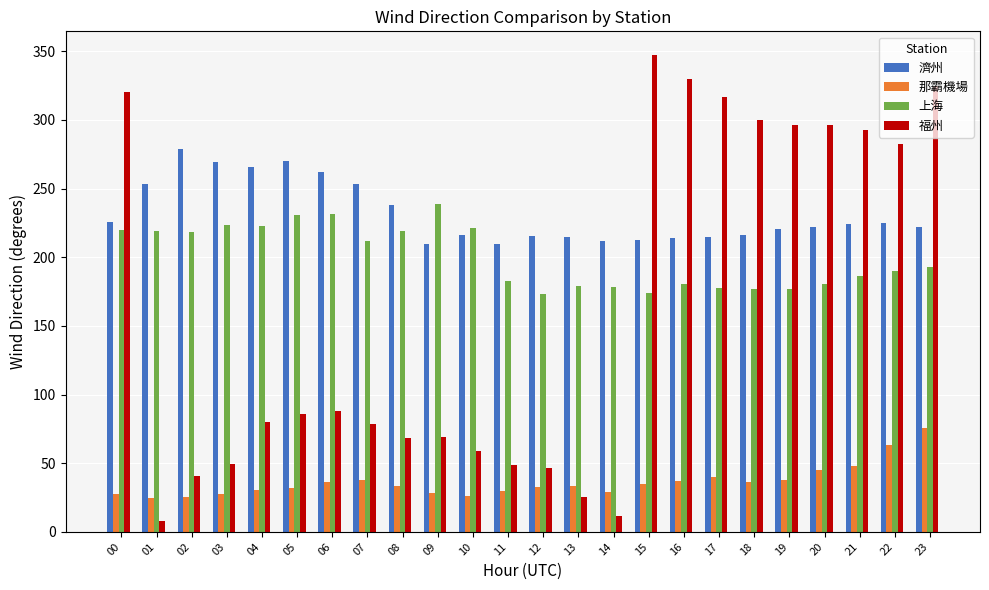

What is the approximate value of 上海 at 01?

219.1